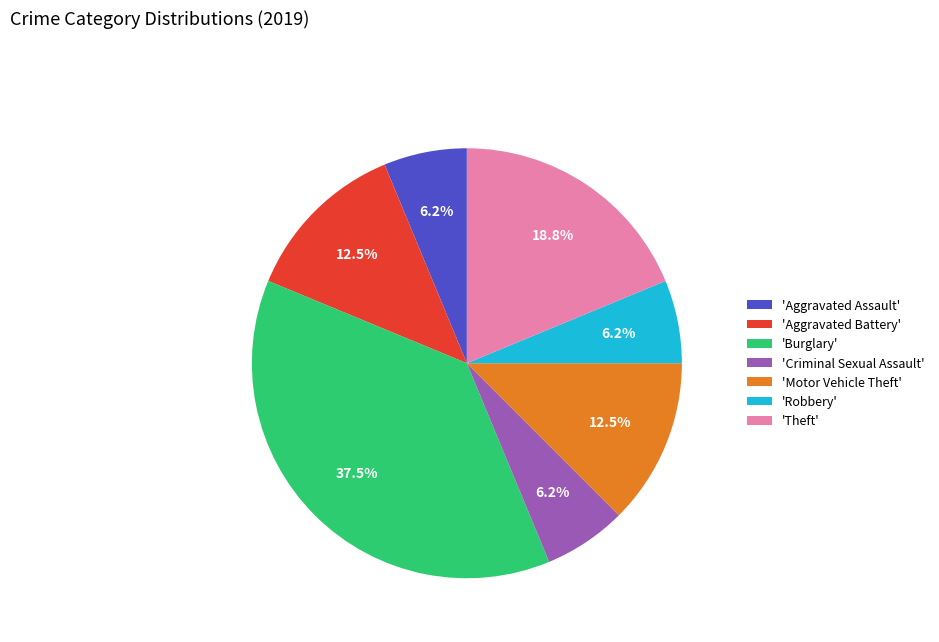

Between 'Motor Vehicle Theft' and 'Robbery', which is larger?

'Motor Vehicle Theft'